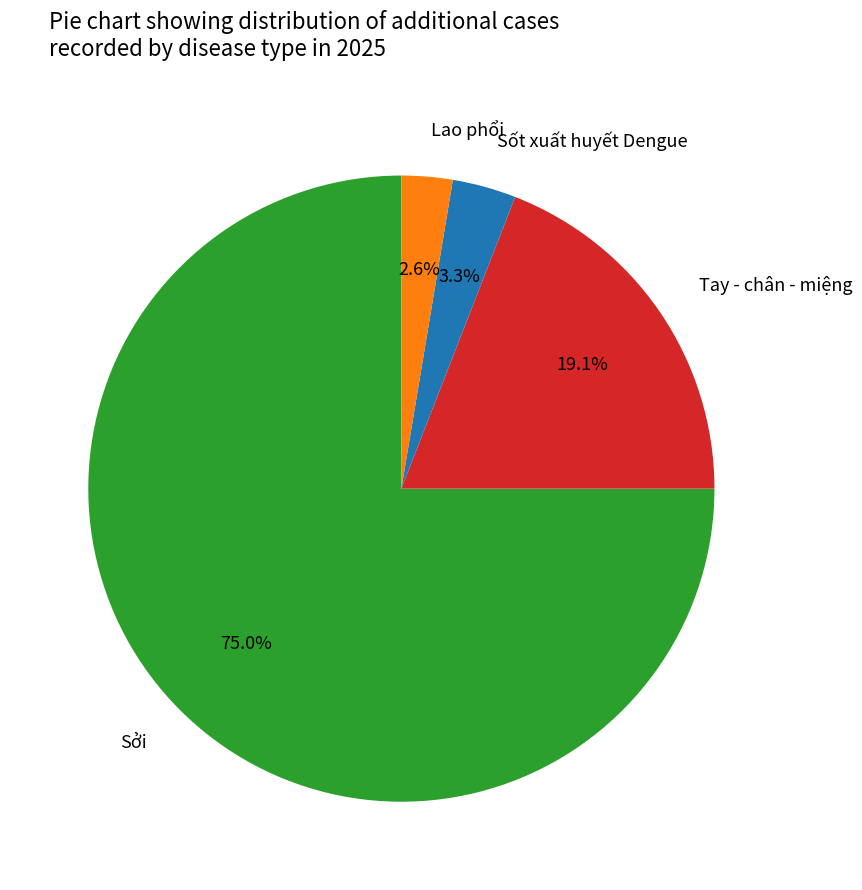

Rank the categories by value from highest to lowest.

Sởi, Tay - chân - miệng, Sốt xuất huyết Dengue, Lao phổi